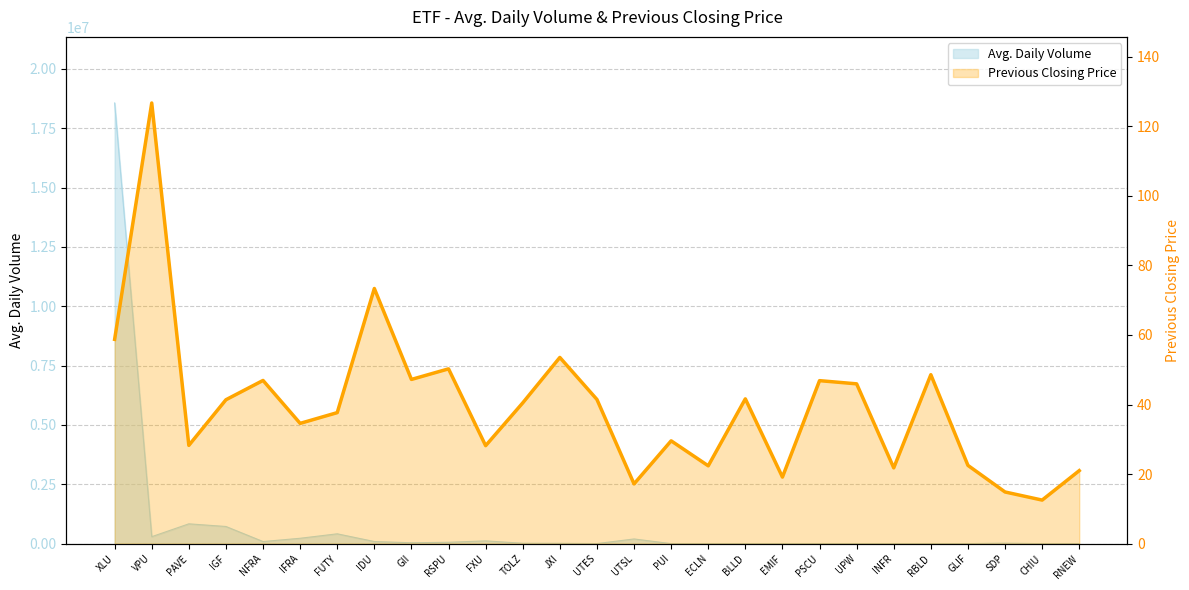

Does the chart display data point markers on the line(s)?

No